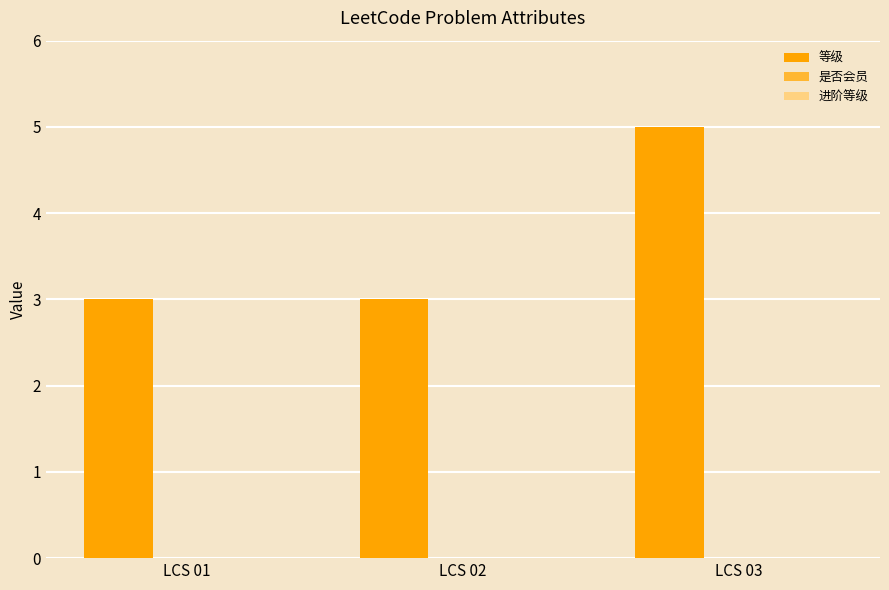

The chart shows a value of 4 at LCS 01. True or false?

False